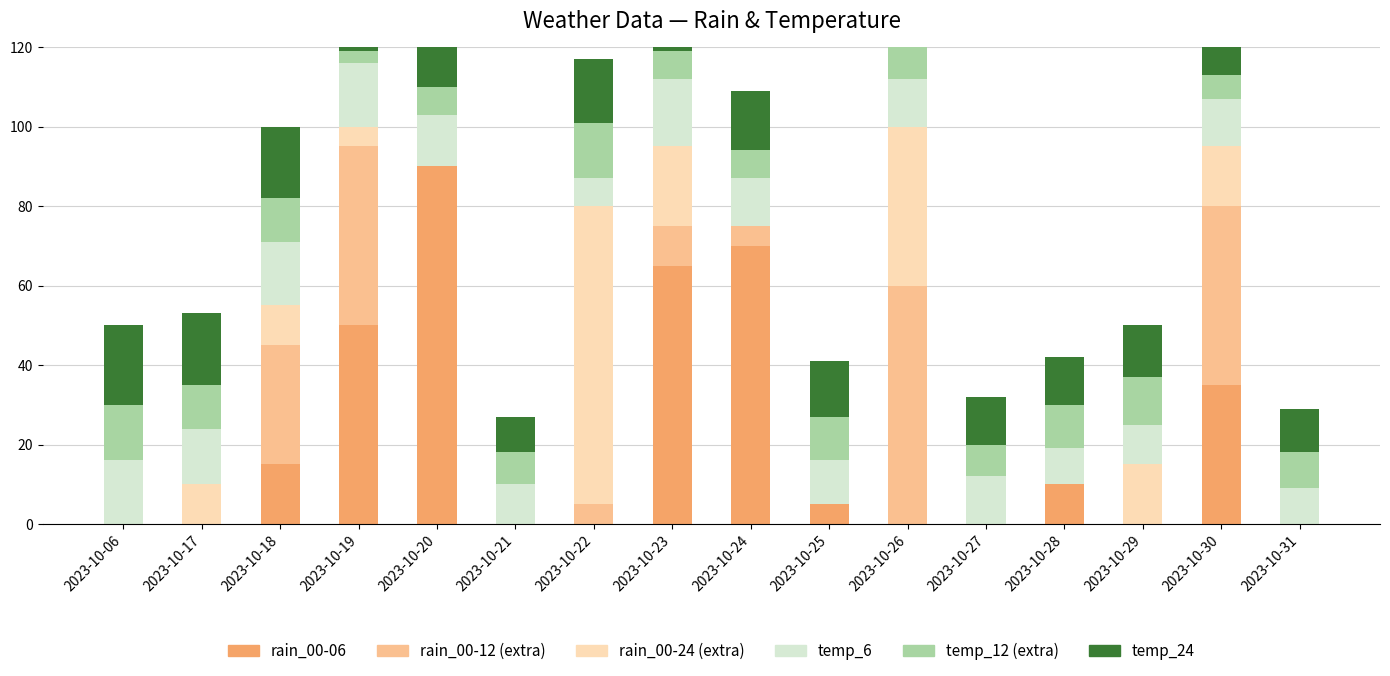

List the labels in order of temp_12 (extra) value, largest first.

2023-10-06, 2023-10-22, 2023-10-29, 2023-10-17, 2023-10-18, 2023-10-25, 2023-10-26, 2023-10-28, 2023-10-31, 2023-10-21, 2023-10-27, 2023-10-20, 2023-10-23, 2023-10-24, 2023-10-30, 2023-10-19